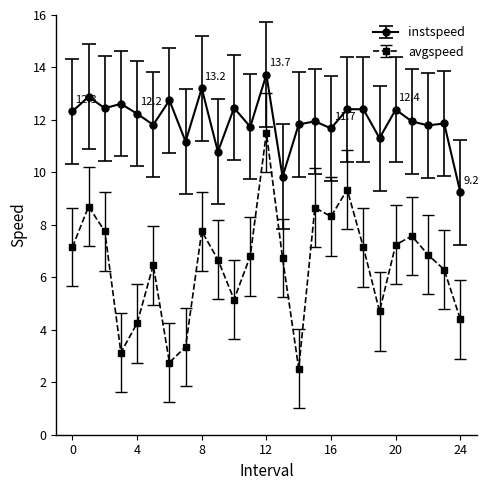

How many lines are shown in the chart?

2